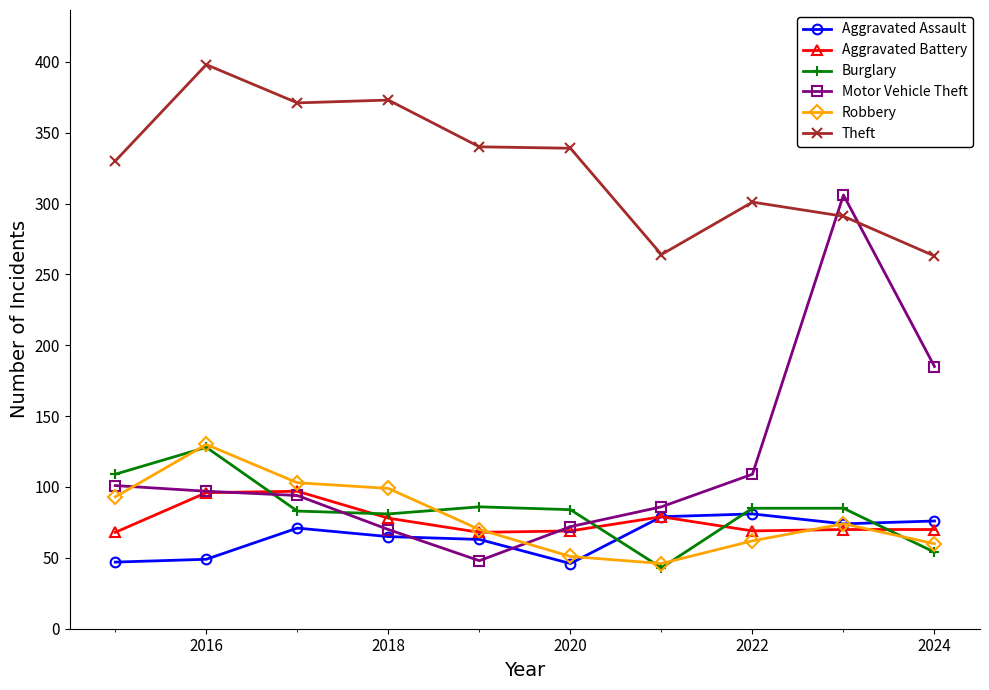

Which series has the widest spread of values?

Motor Vehicle Theft